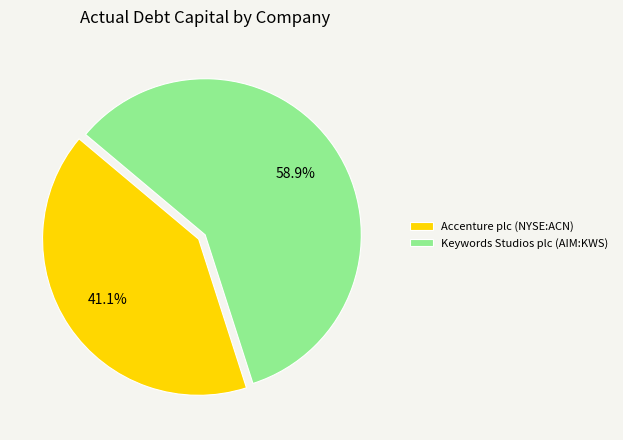

What percentage is NOT represented by Accenture plc (NYSE:ACN)?

58.9%